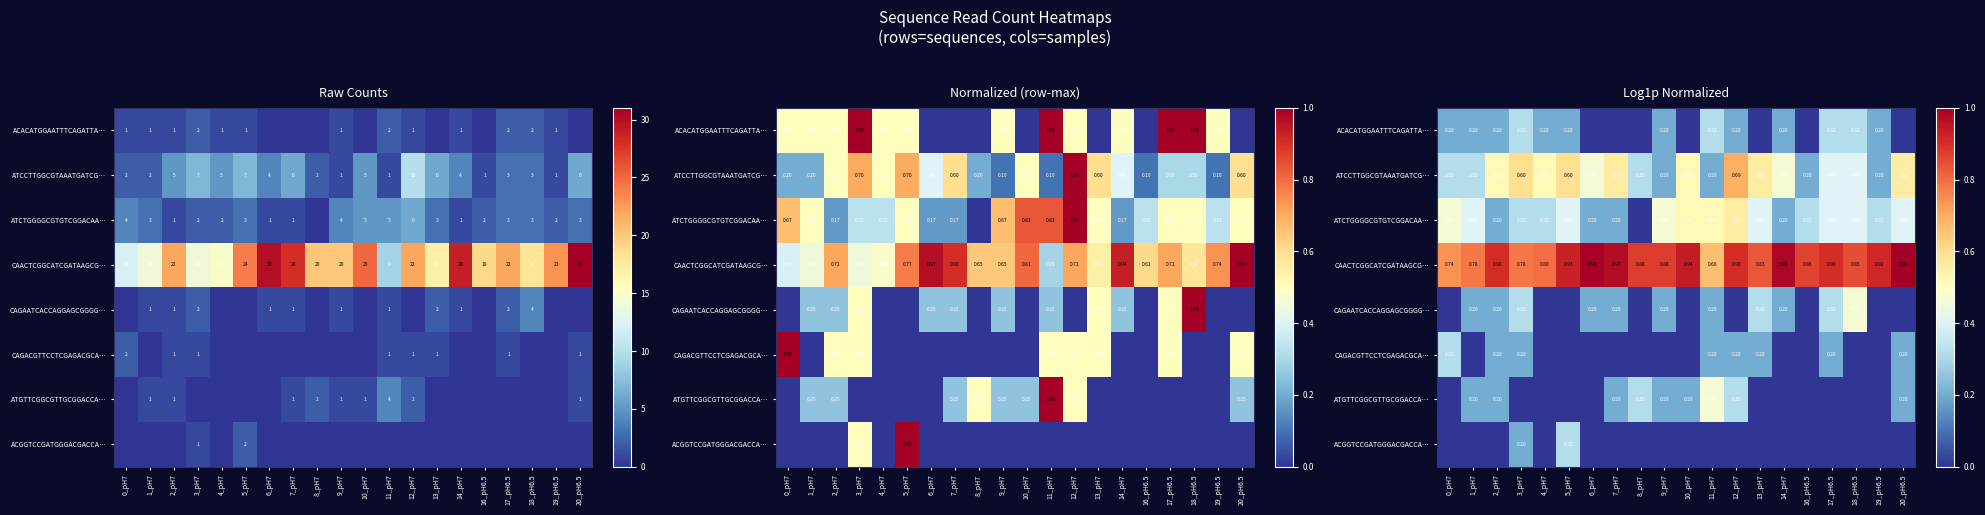

What is the average value of the CAACTCGGCATCGATAAGCG… series?

0.9